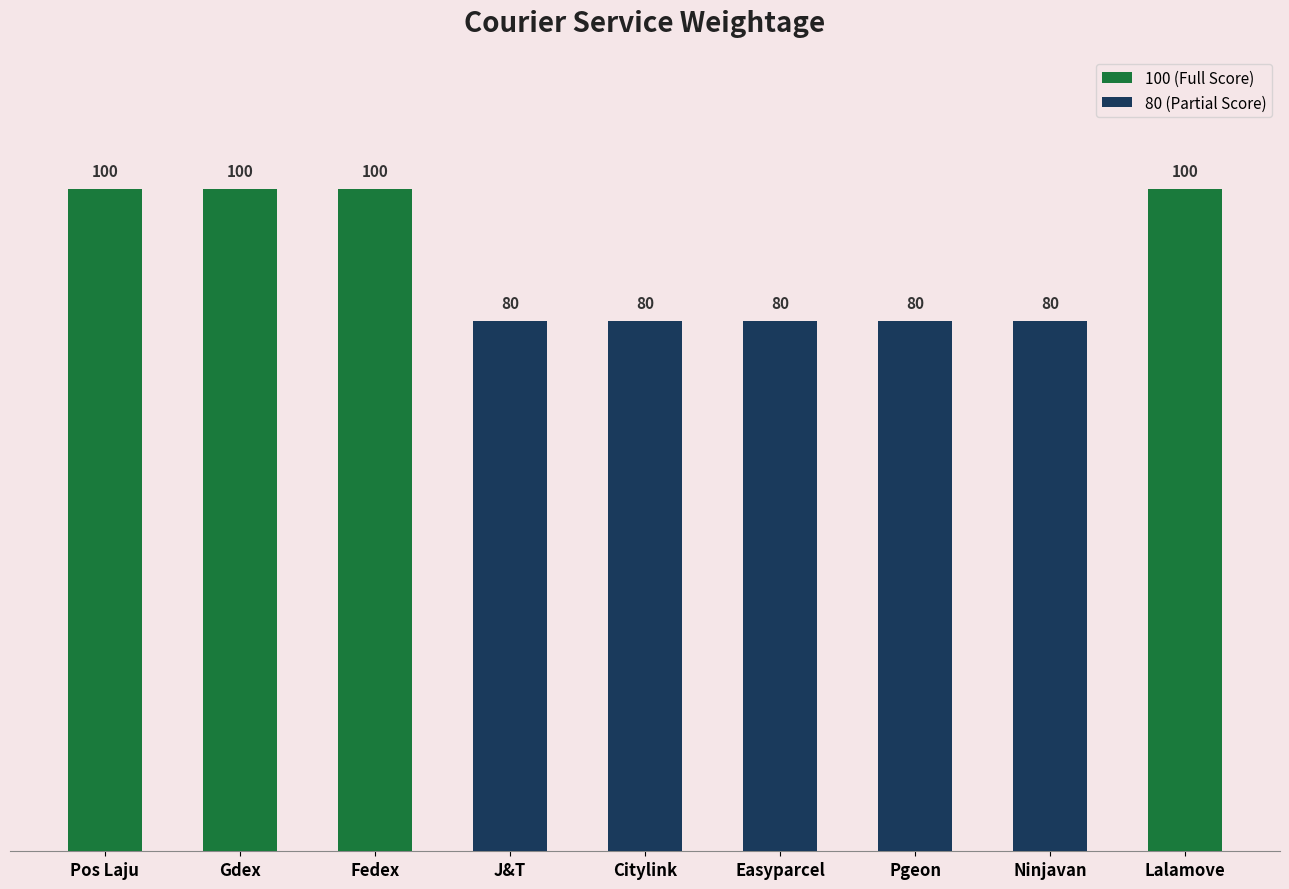

Between Fedex and Pgeon, which is larger?

Fedex